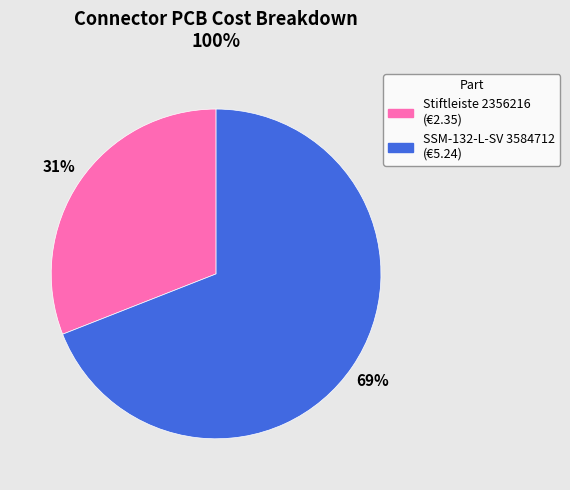

Is there a majority slice in this chart?

Yes